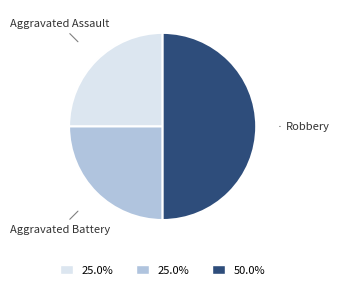

Which slice is the largest?

Robbery